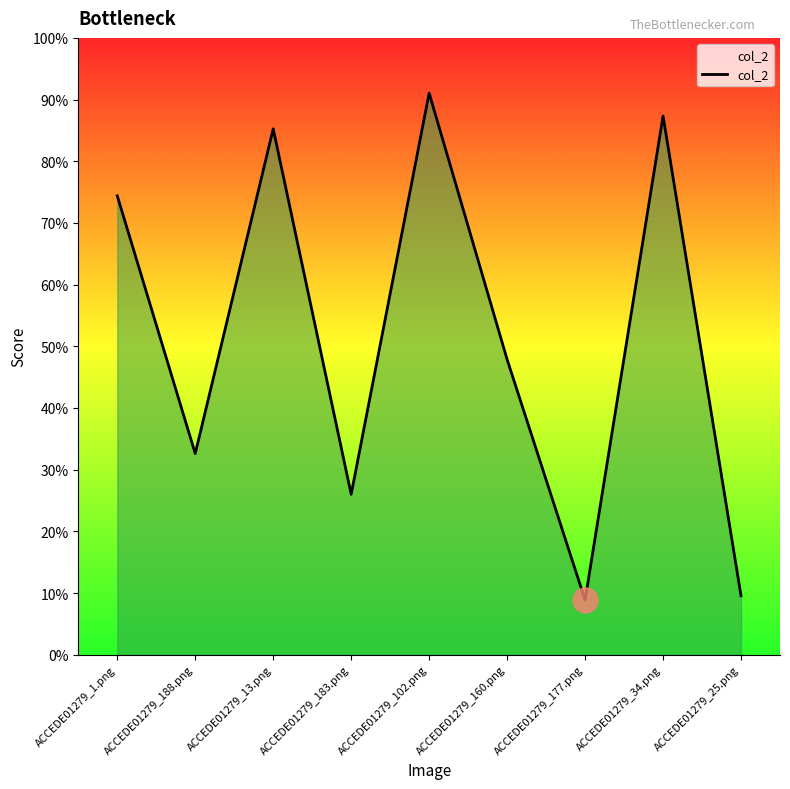

What is the sum of all values?

4.6